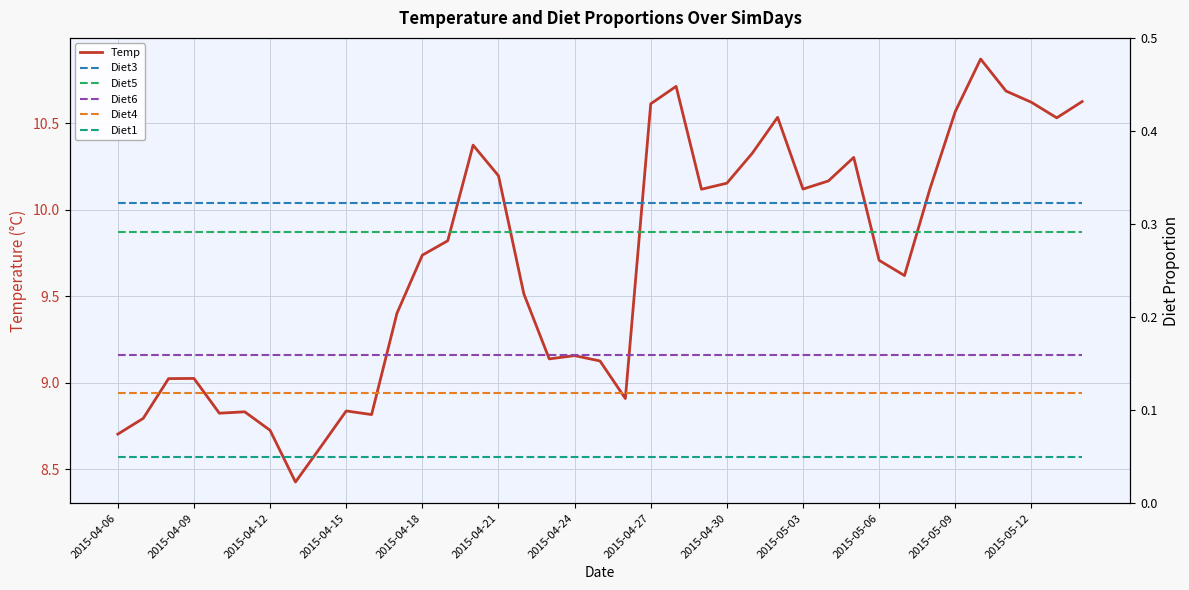

How many lines are shown in the chart?

6